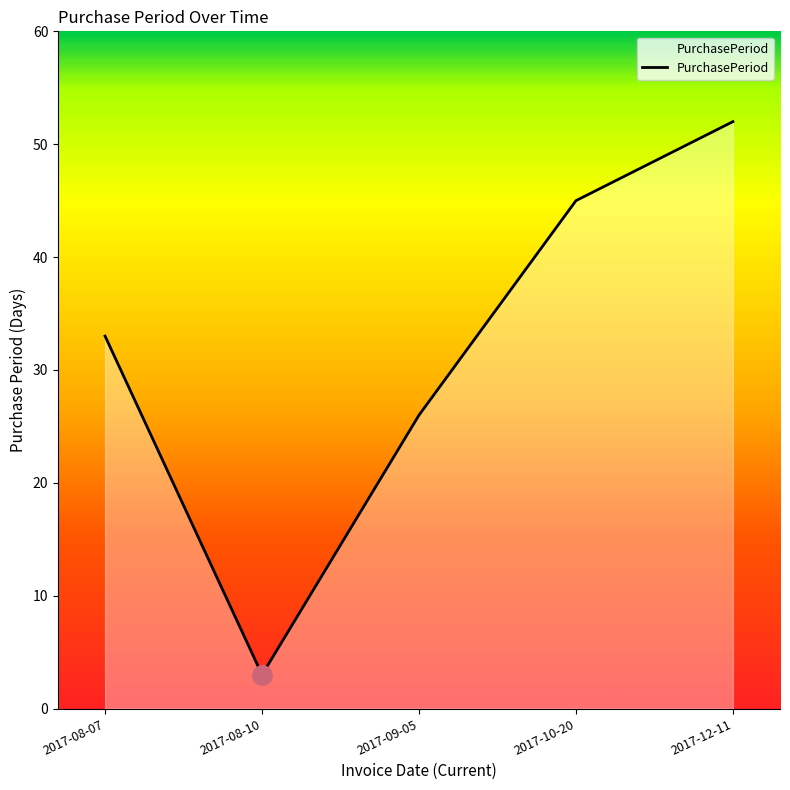

Reading left to right, list all the values displayed in this chart.

33	3	26	45	52